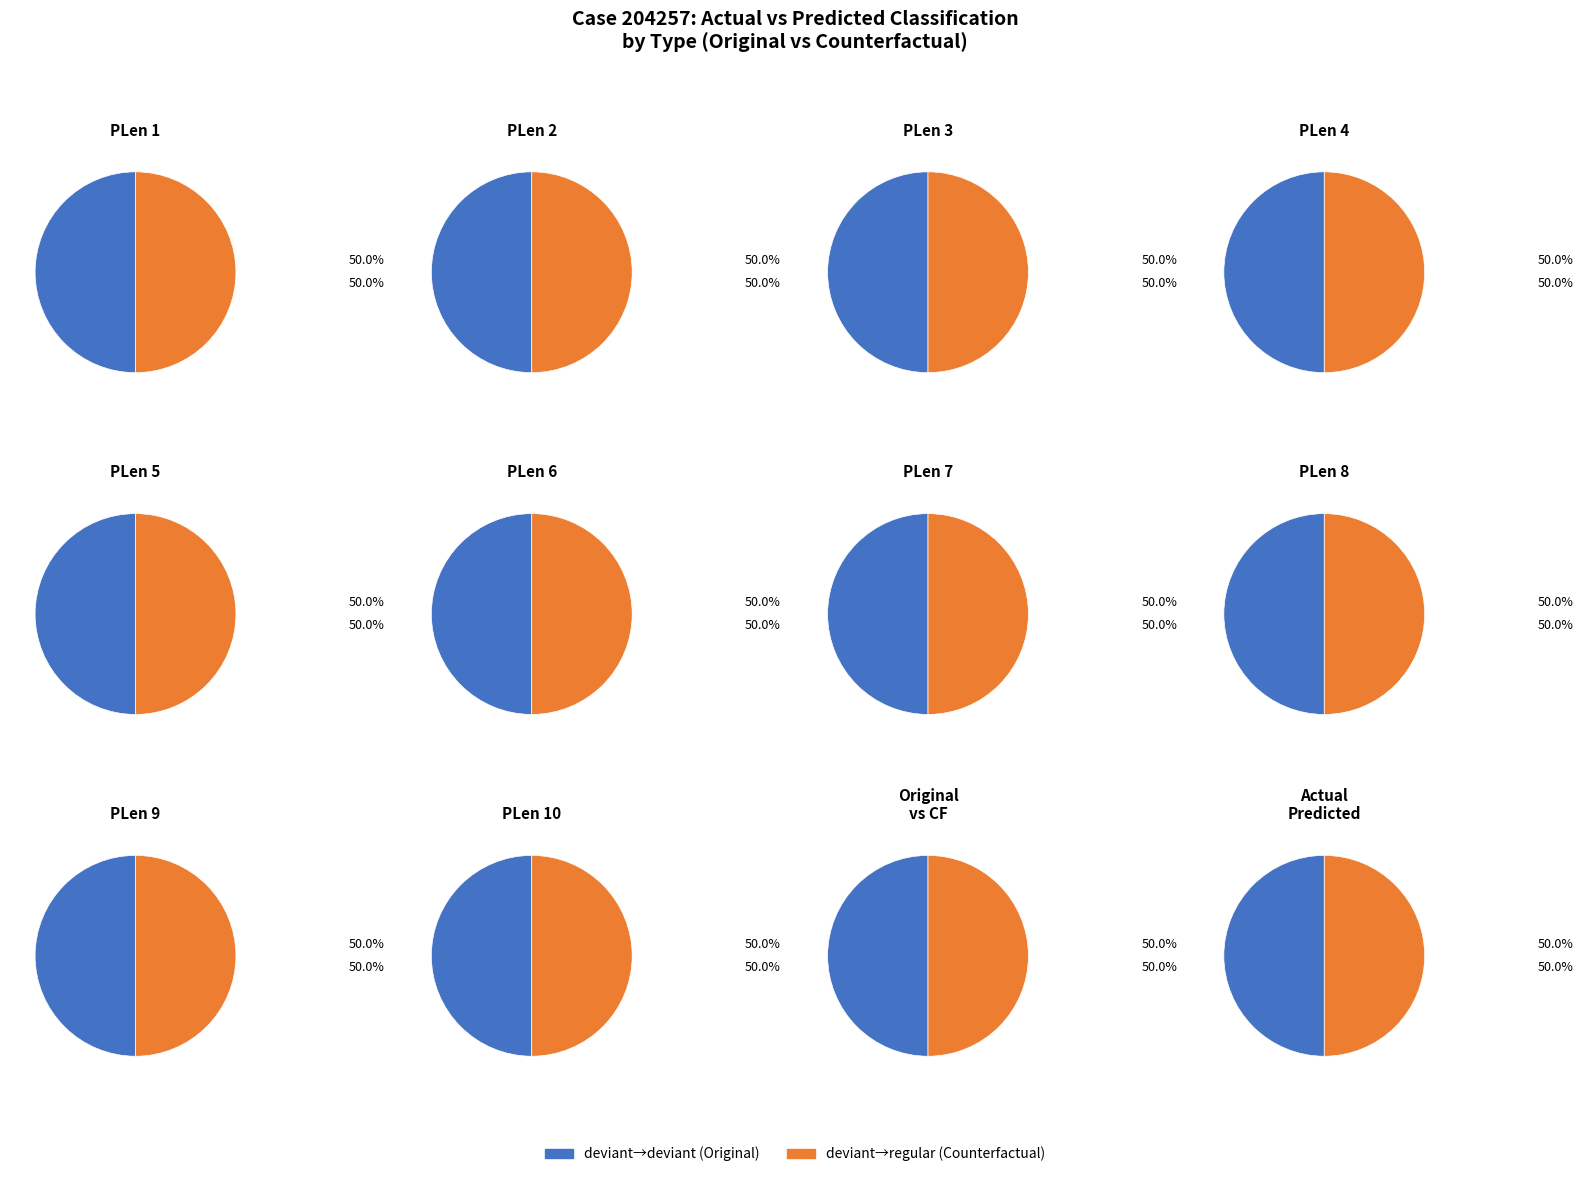

Is there any slice that represents more than half of the pie?

No